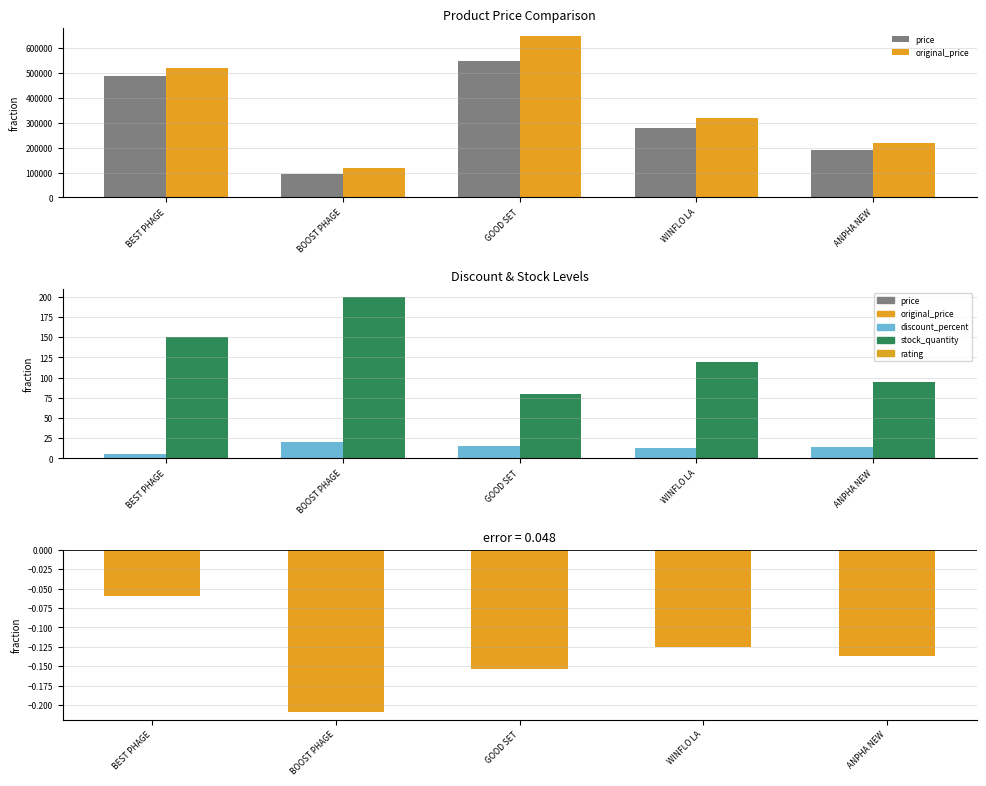

Reading right to left, list all the values displayed in this chart.

price: 190000.0	280000.0	550000.0	95000.0	489000.0
original_price: 220000.0	320000.0	650000.0	120000.0	520000.0
discount_percent: 14.0	13.0	15.0	21.0	6.0
stock_quantity: 95.0	120.0	80.0	200.0	150.0
price_diff_ratio: -0.1	-0.1	-0.2	-0.2	-0.1